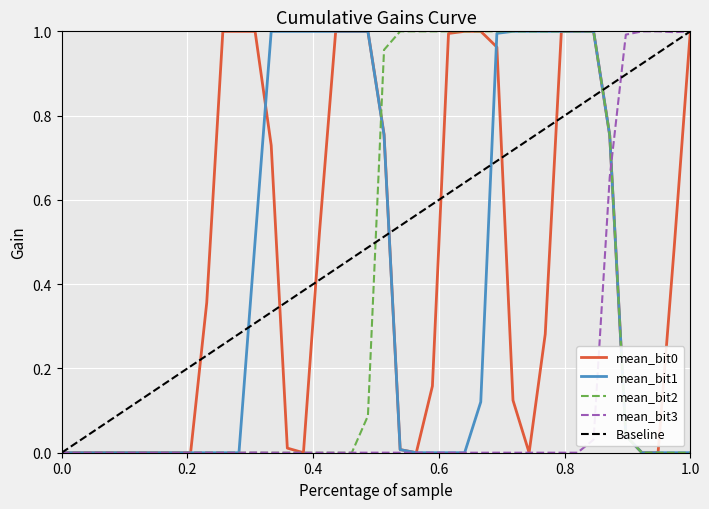

True or false: mean_bit3 has a value of 1.0 at 1.0.

True